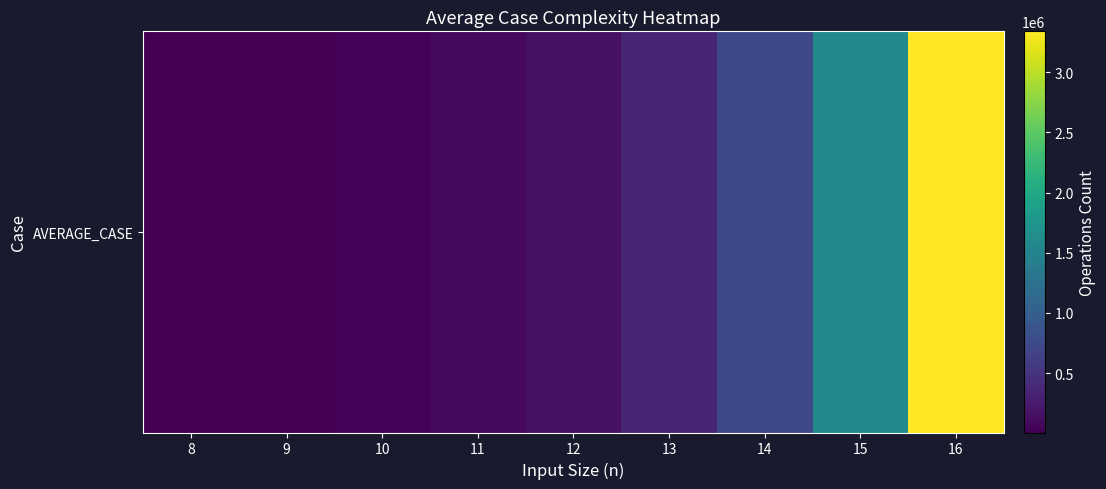

Reading right to left, what are all the values shown in this chart?

3338410	1595780	744930	351600	163700	76800	35140	16190	7780